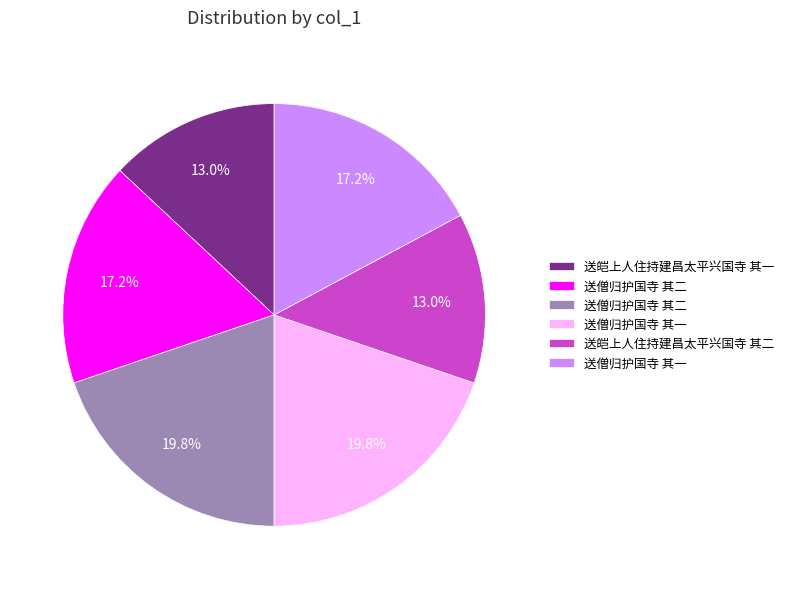

Count the number of slices in the pie.

6